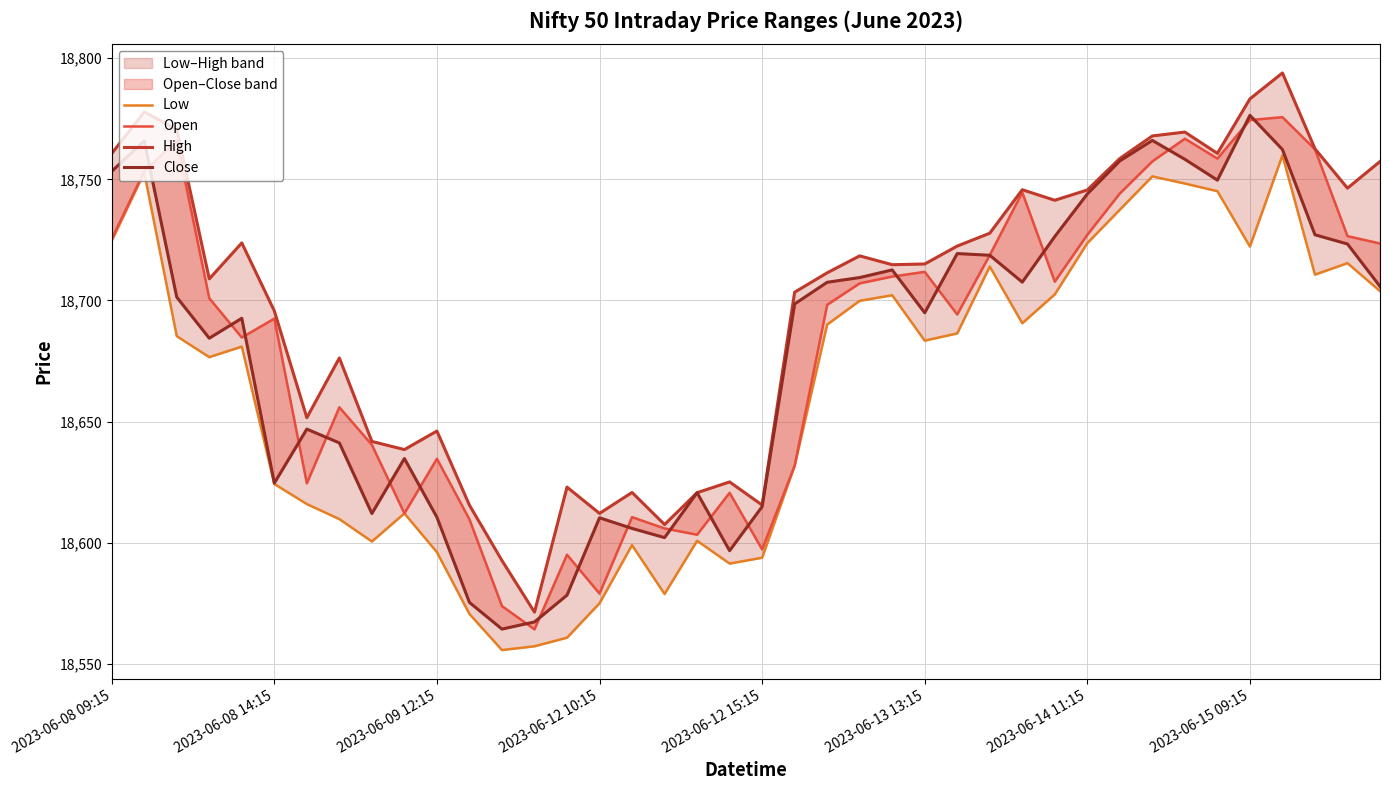

The value of Close at 22 is 18707.5. True or false?

True